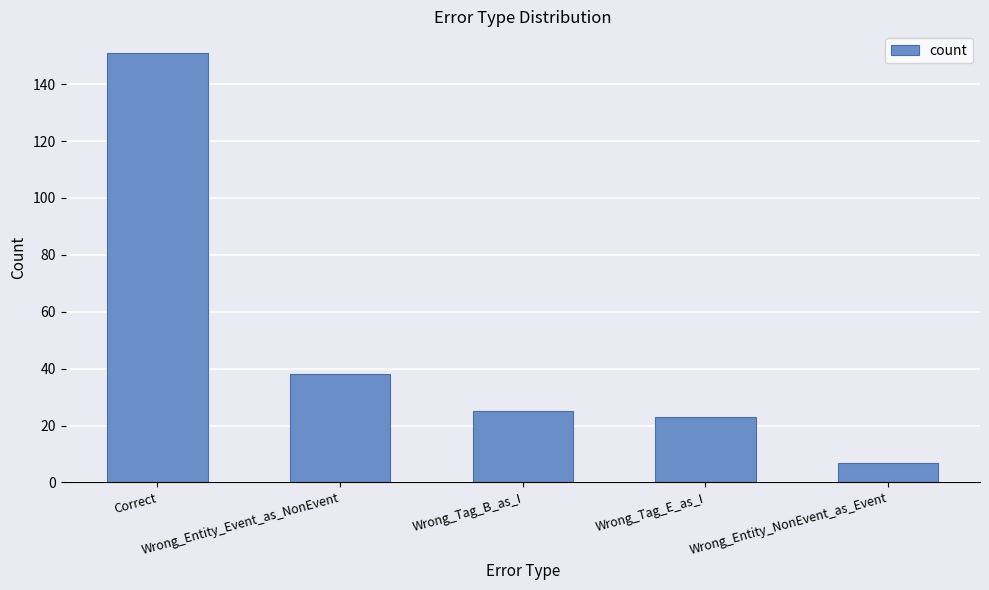

What is the difference between the maximum and second lowest values?

128